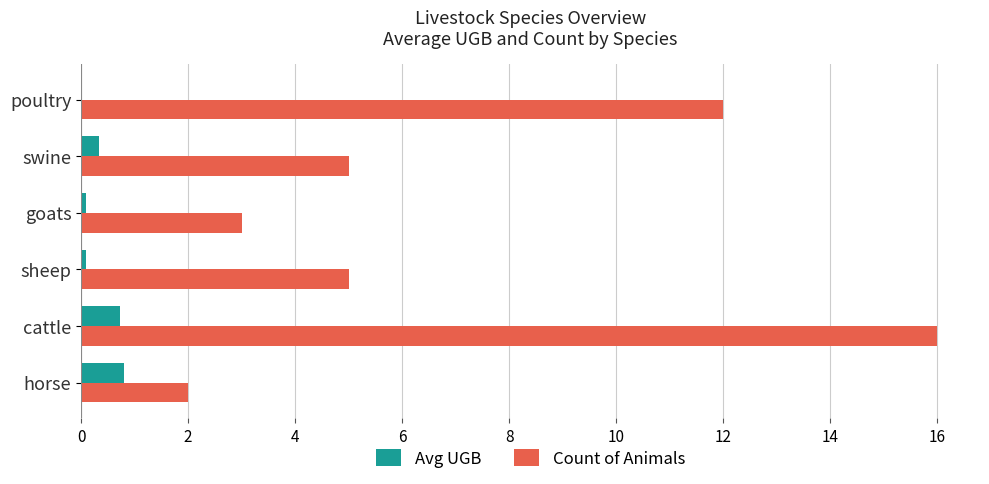

Which label corresponds to the largest value in the chart?

cattle